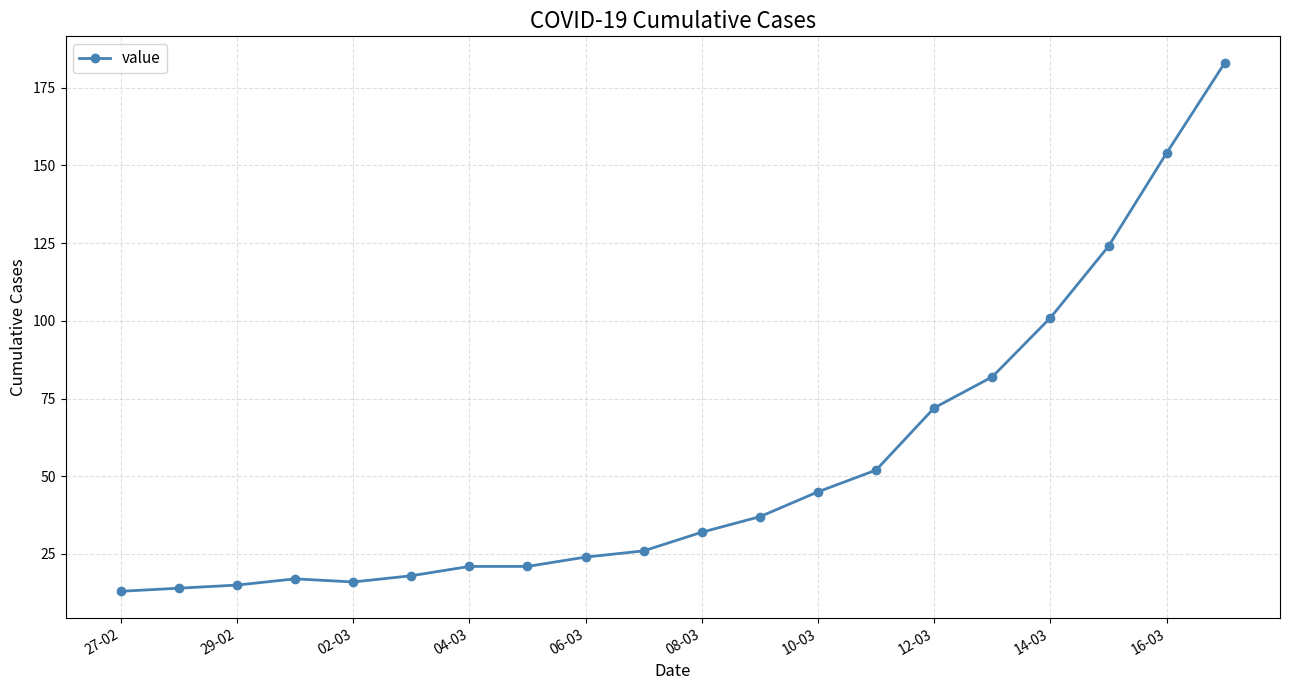

What is the greatest value displayed?

183